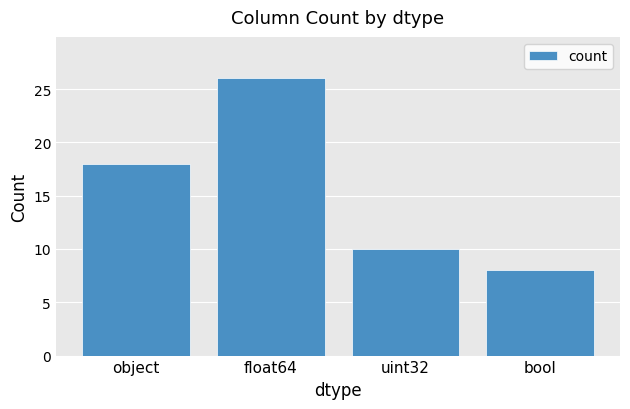

What position from the left is bool?

4